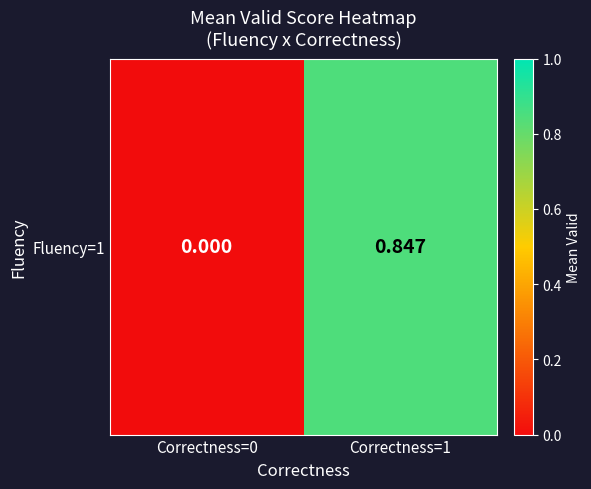

How many categories are shown in the chart?

2